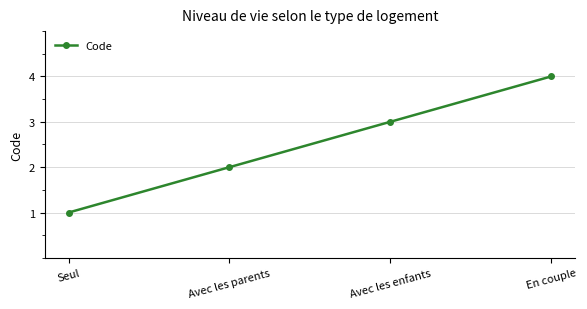

How many lines are shown in the chart?

1